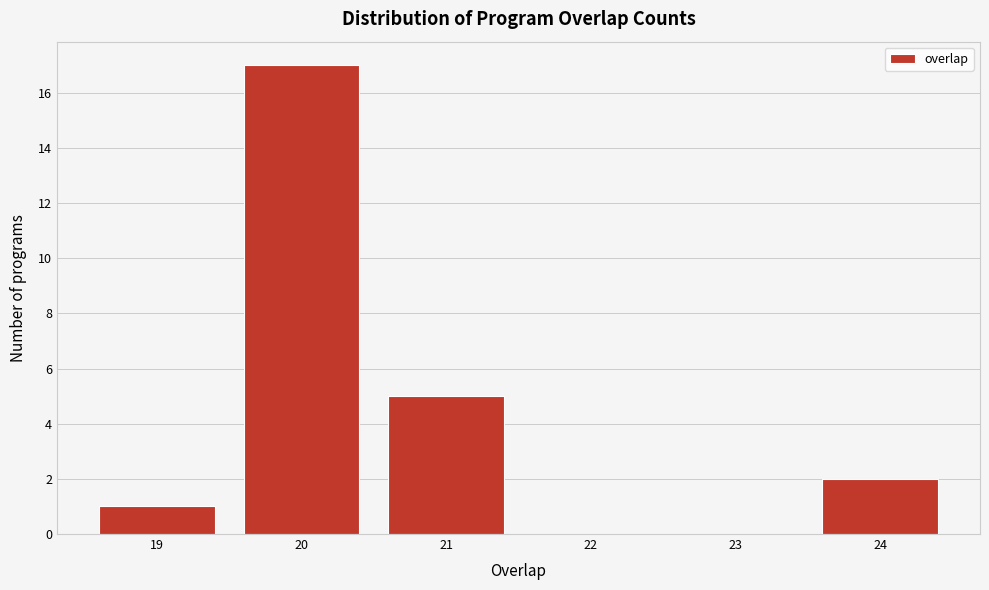

How tall is the bar that spans 23.5 to 24.5 on the x-axis? The values are not printed on the chart, so give them approximately, as read against the axis.

2